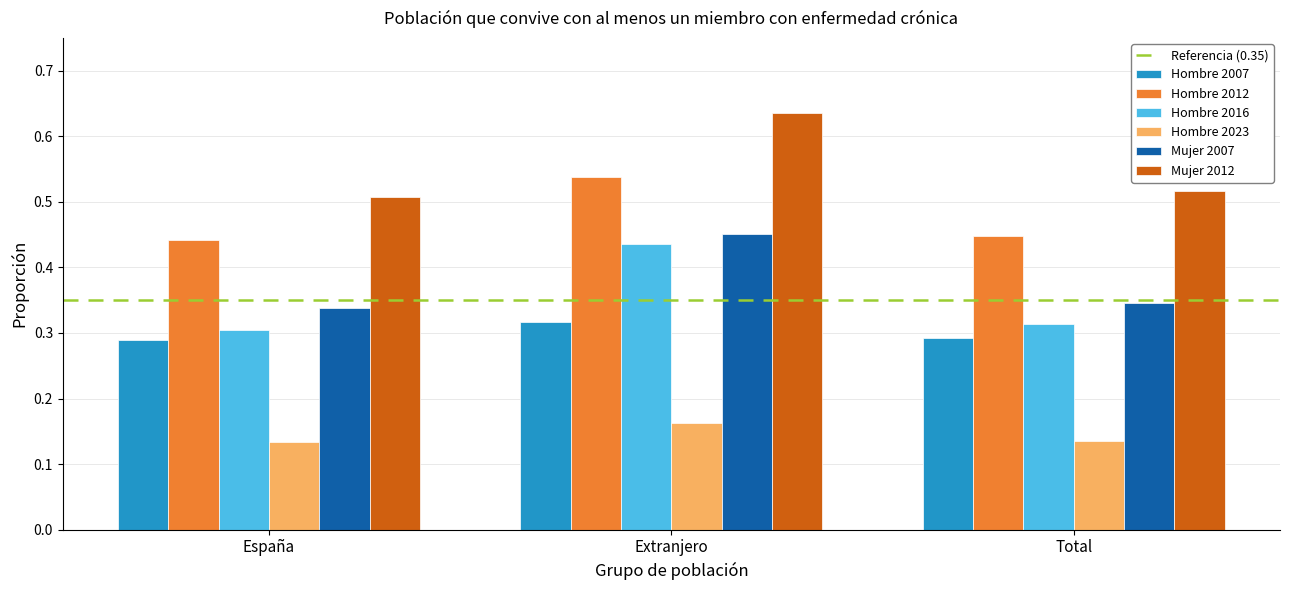

How many bars are there in each group?

6